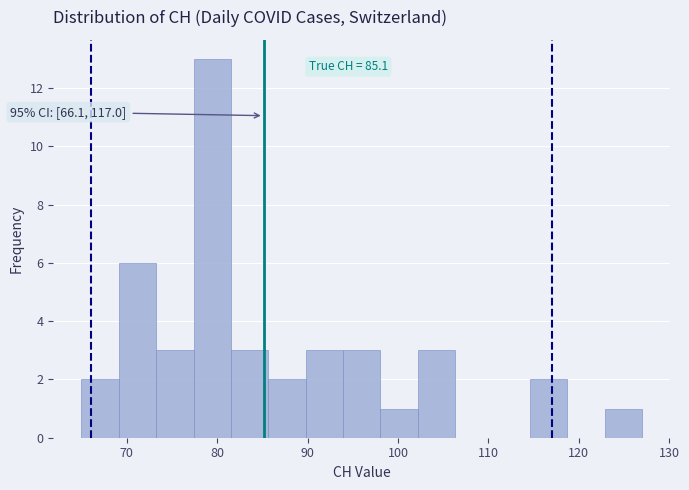

Over which range of the x-axis is the bar tallest?

77 to 82